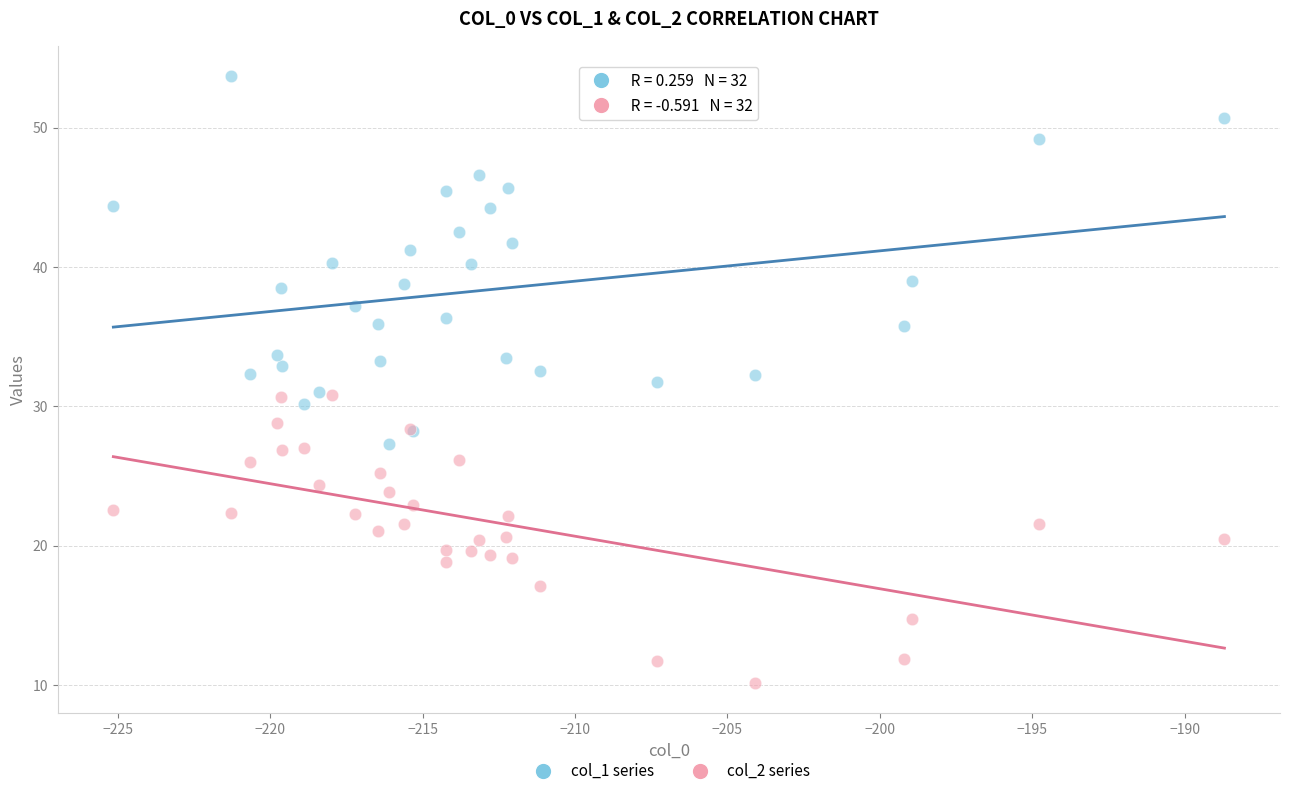

Which series has the widest spread of Y values?

col_1 series